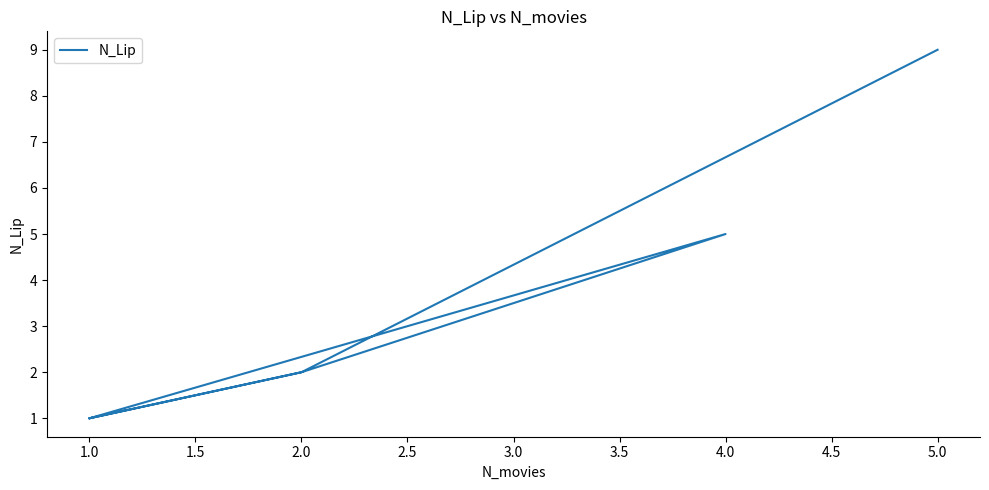

True or false: the data shows 4 at 2.0.

False